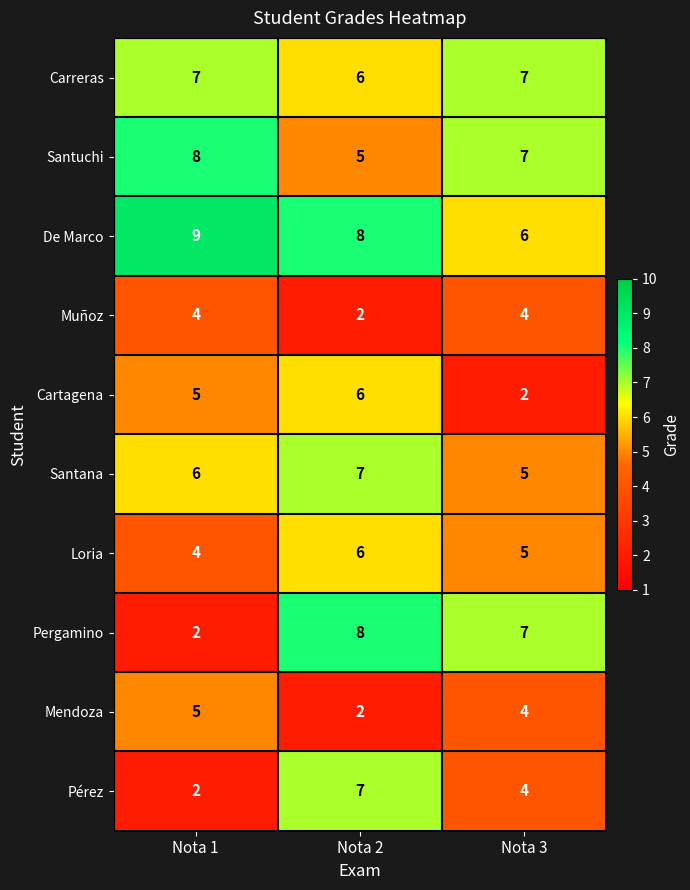

True or false: Santana has a value of 4 at Nota 2.

False